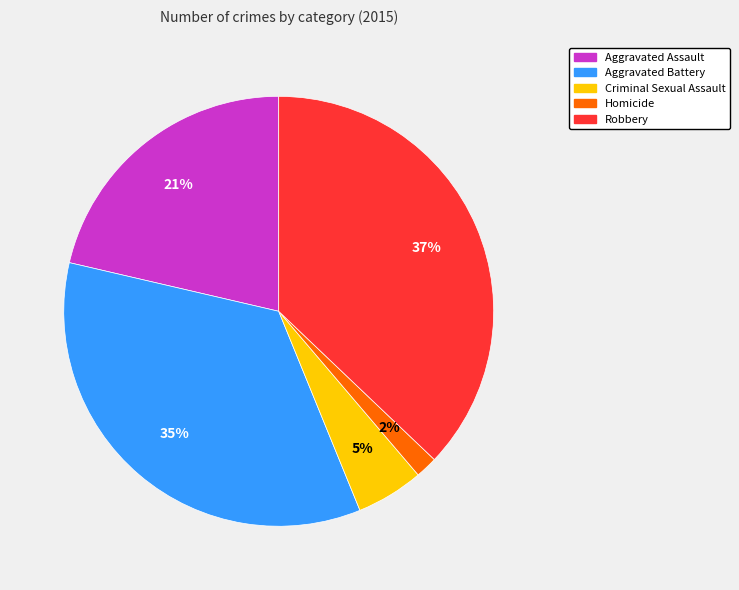

Between Aggravated Assault and Robbery, which is larger?

Robbery